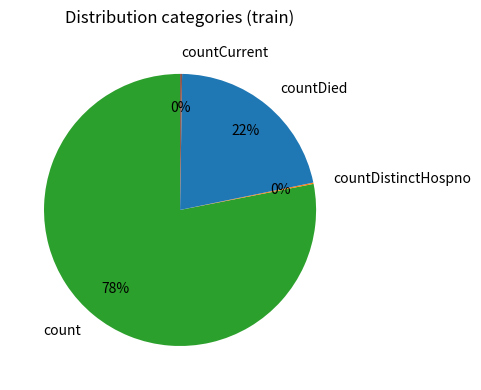

Is it true that countDied is 22% of the pie?

True